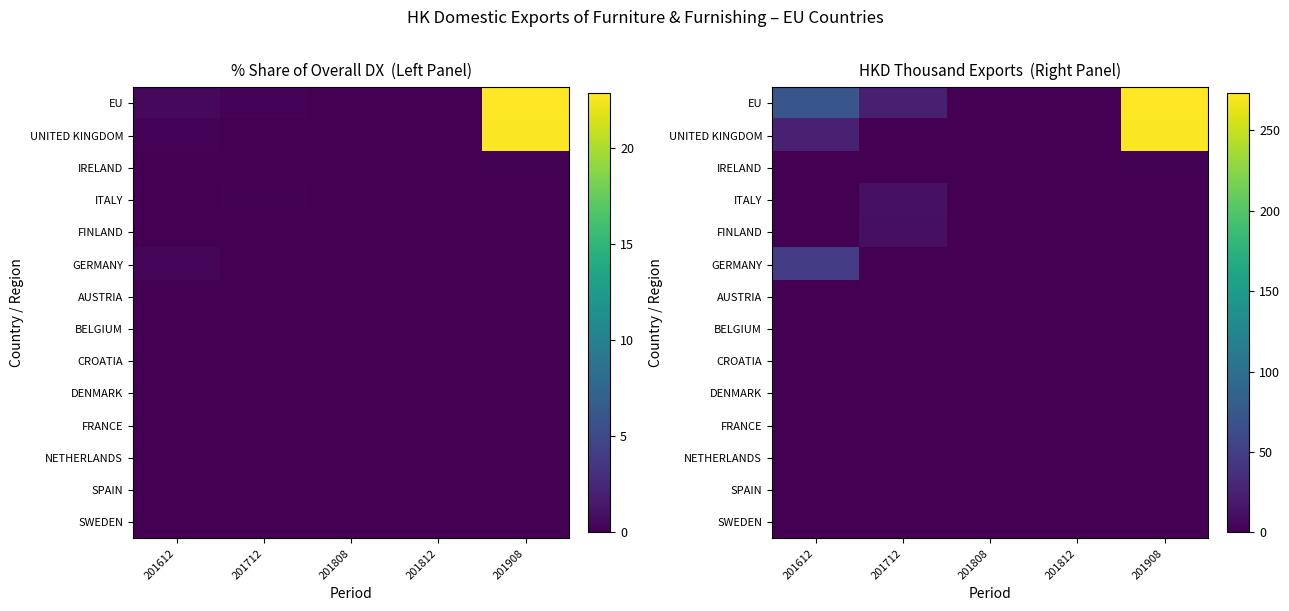

Which series has the largest total across all categories?

EU